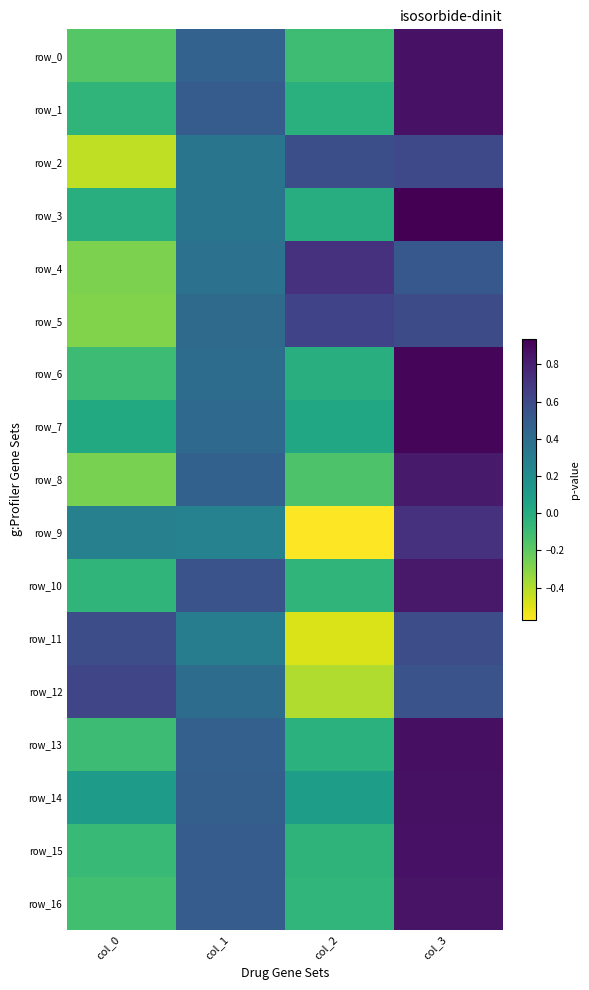

List the series in order of their peak value, lowest first.

row_11, row_2, row_12, row_5, row_4, row_9, row_8, row_10, row_16, row_15, row_0, row_1, row_14, row_13, row_7, row_6, row_3